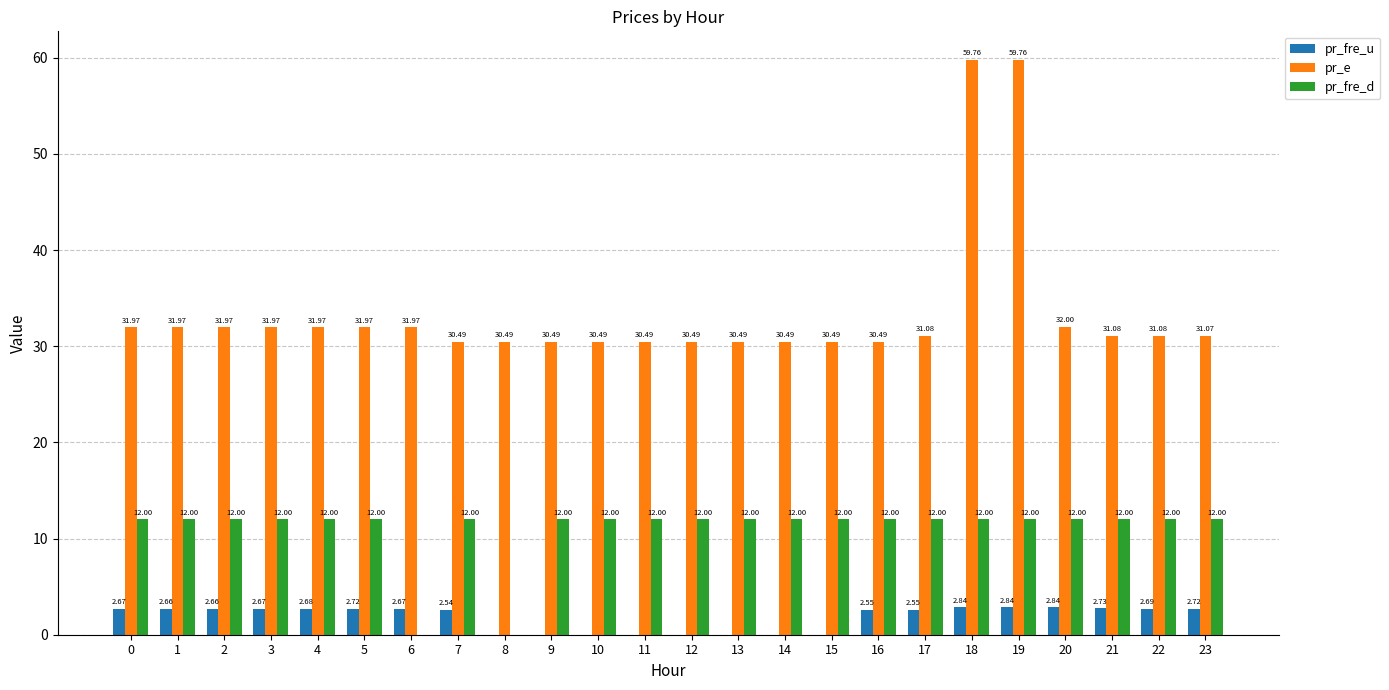

What is the sum of all pr_fre_d values?

264.0